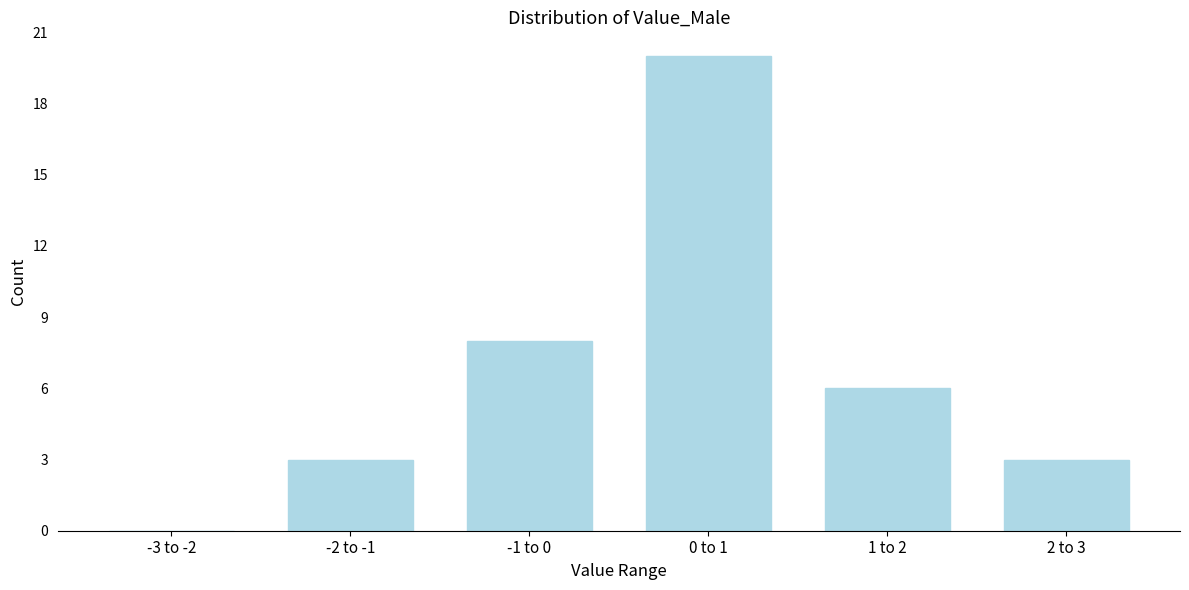

Reading left to right, transcribe all the data shown in this chart.

-3 to -2=0	-2 to -1=3	-1 to 0=8	0 to 1=20	1 to 2=6	2 to 3=3